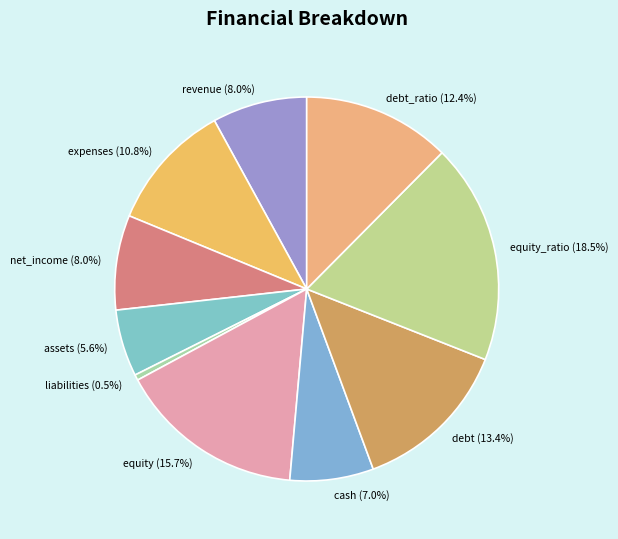

How many segments does this pie chart have?

10